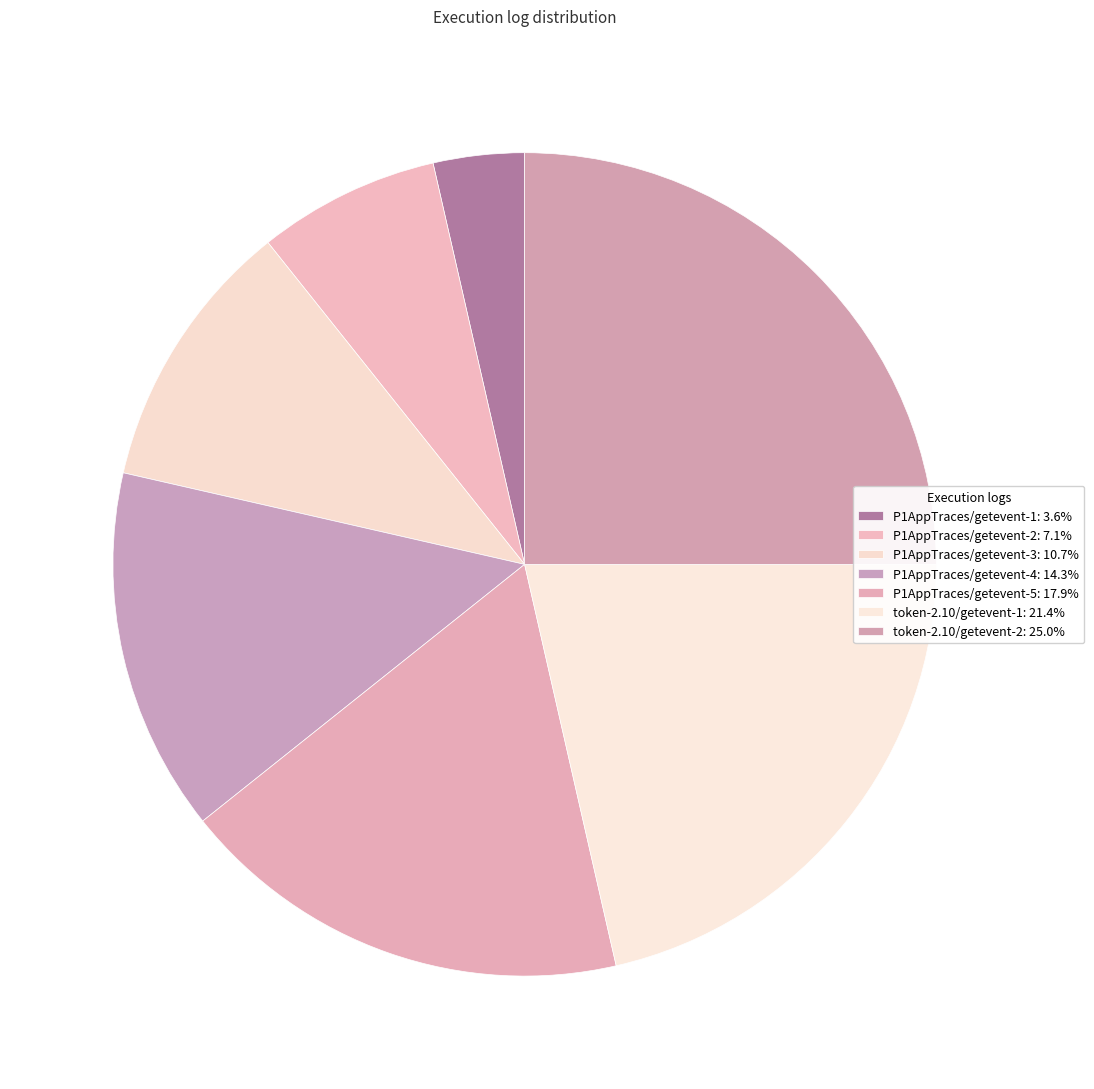

Between P1AppTraces/getevent-1 and P1AppTraces/getevent-3, which is larger?

P1AppTraces/getevent-3